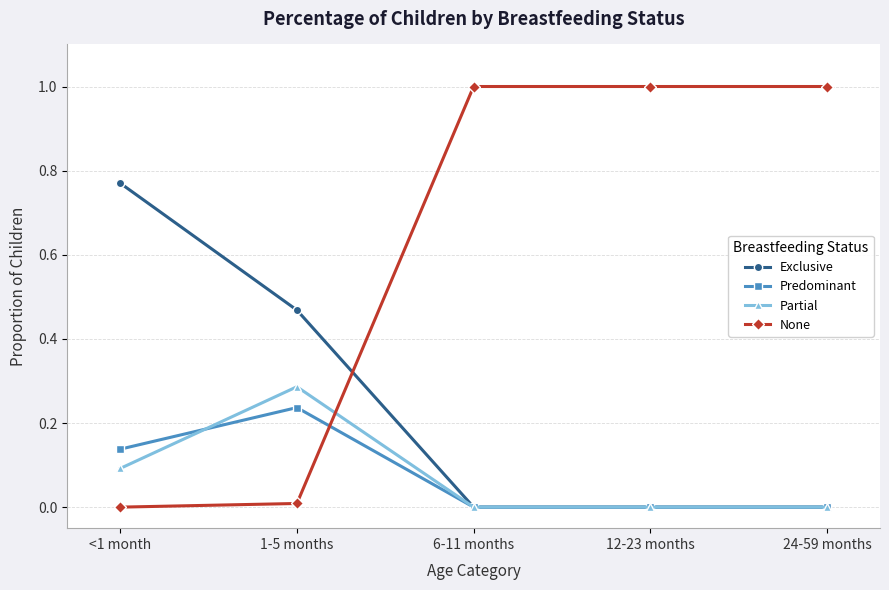

Does the chart display data point markers on the line(s)?

Yes